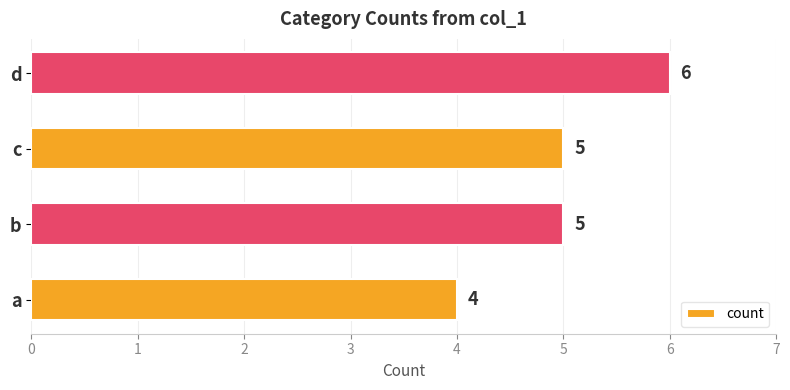

Approximately how many times larger is the value at d compared to c?

1.2